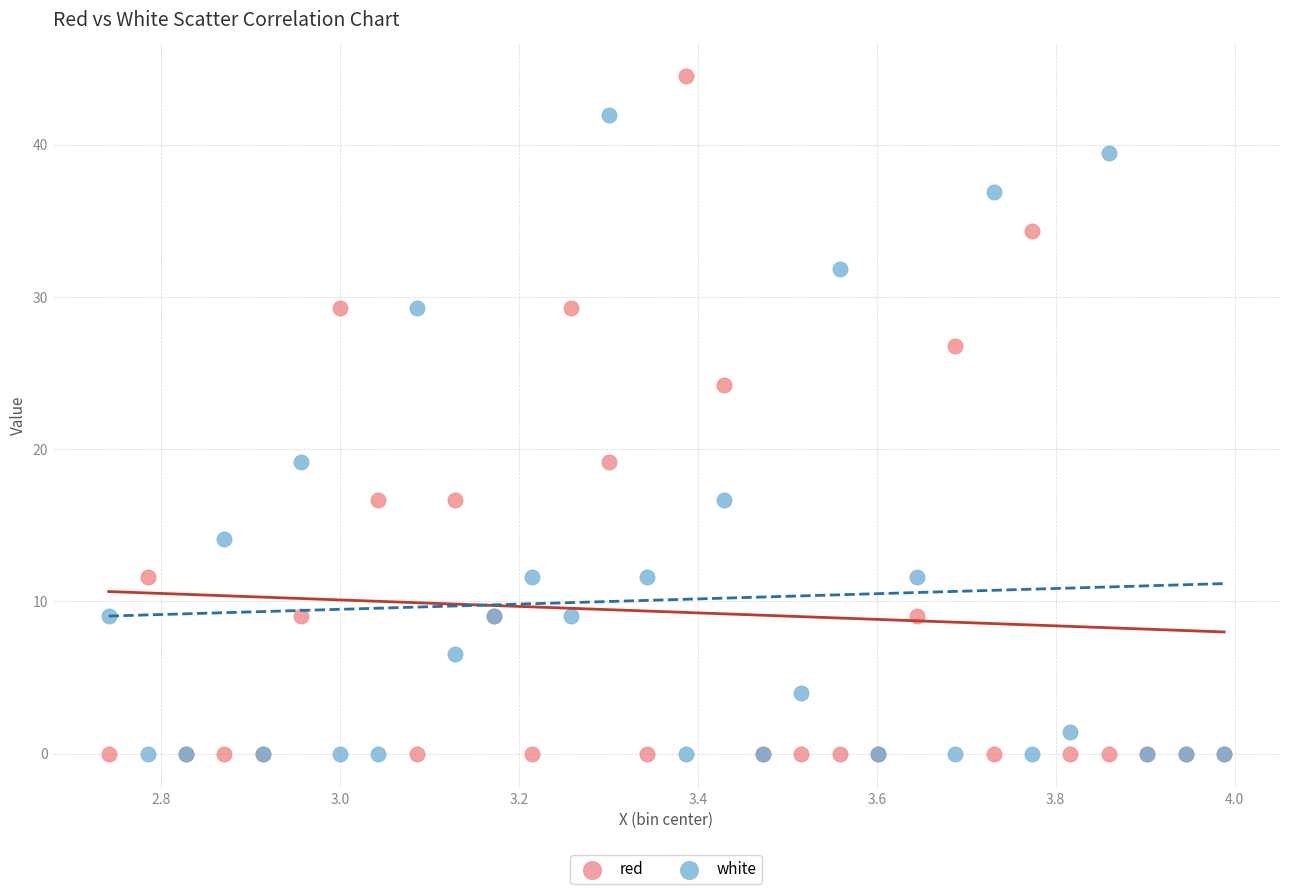

Which series has the widest spread of Y values?

red